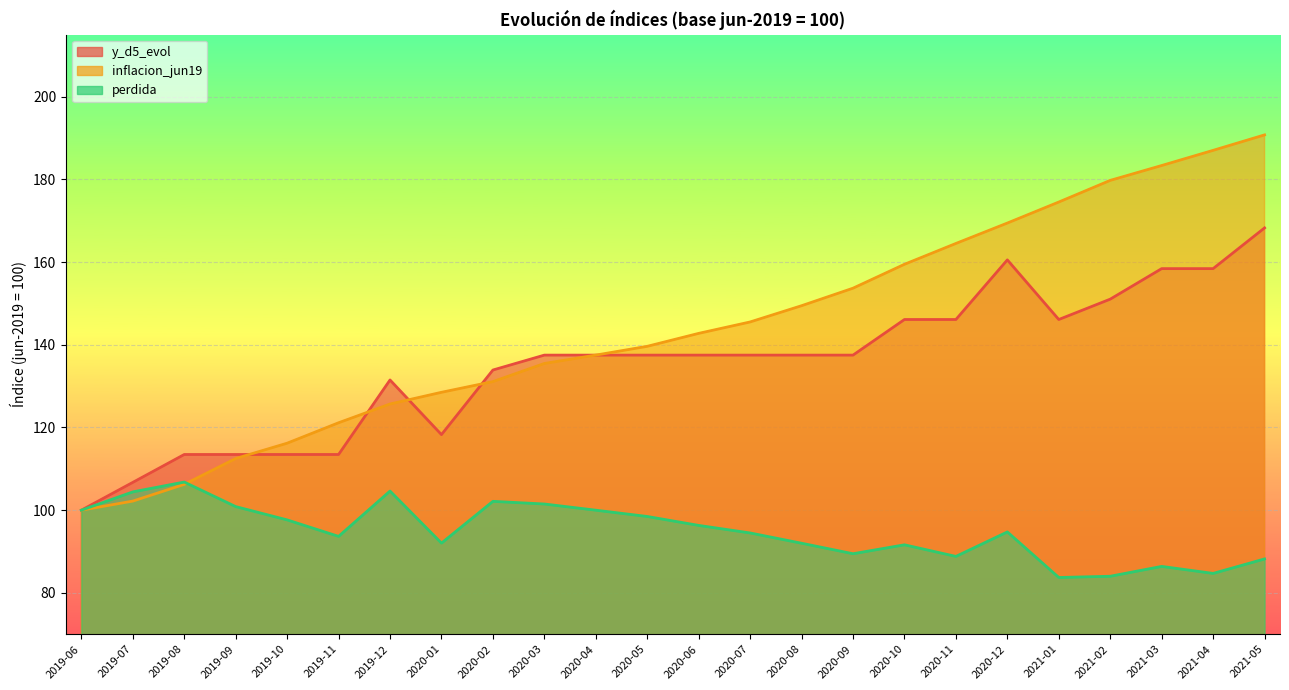

Which category has the lowest value across all series?

2021-01